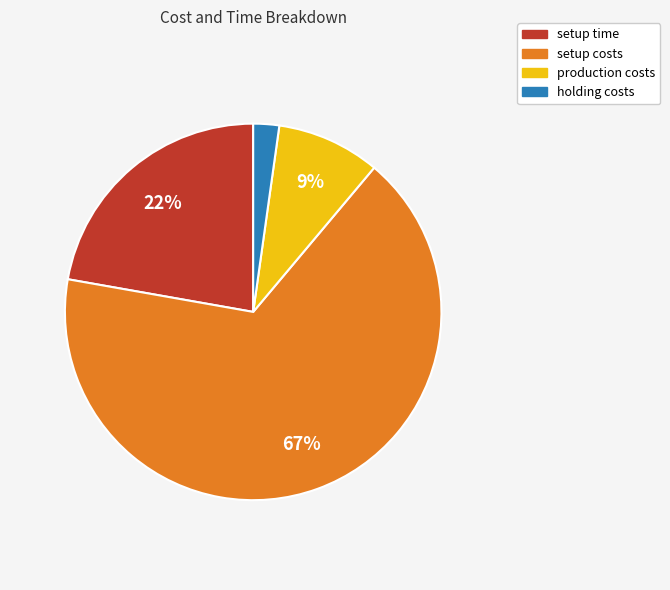

Which slice is the largest?

setup costs